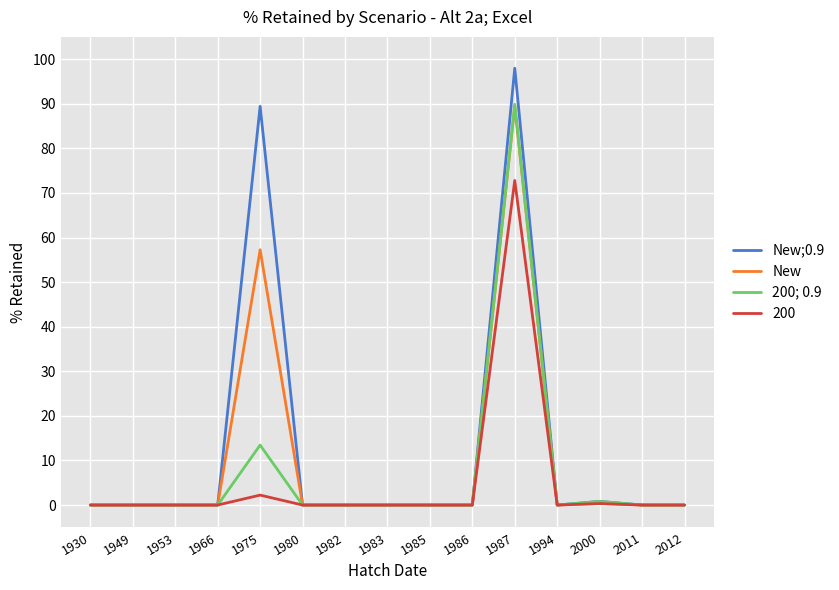

What is the greatest value displayed?

98.0